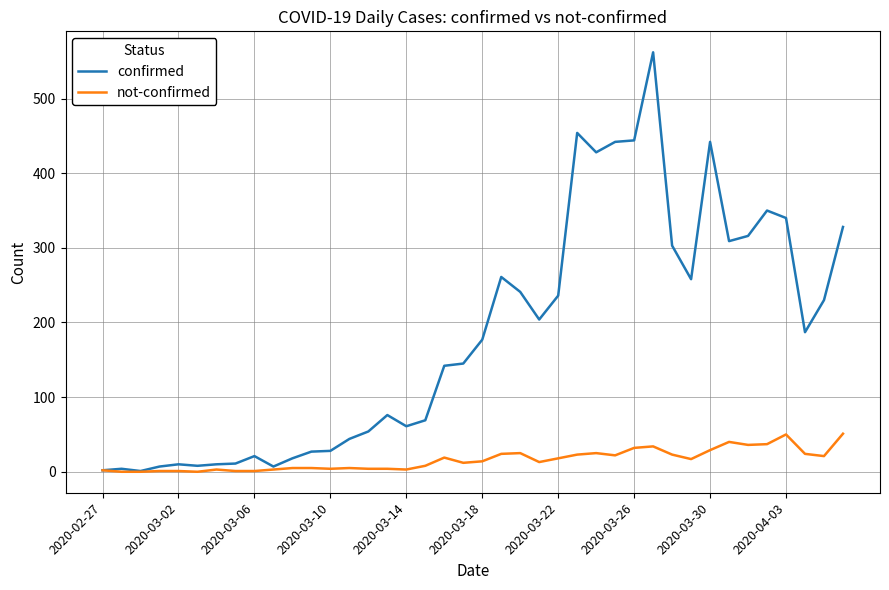

What is the highest value of the not-confirmed series?

51